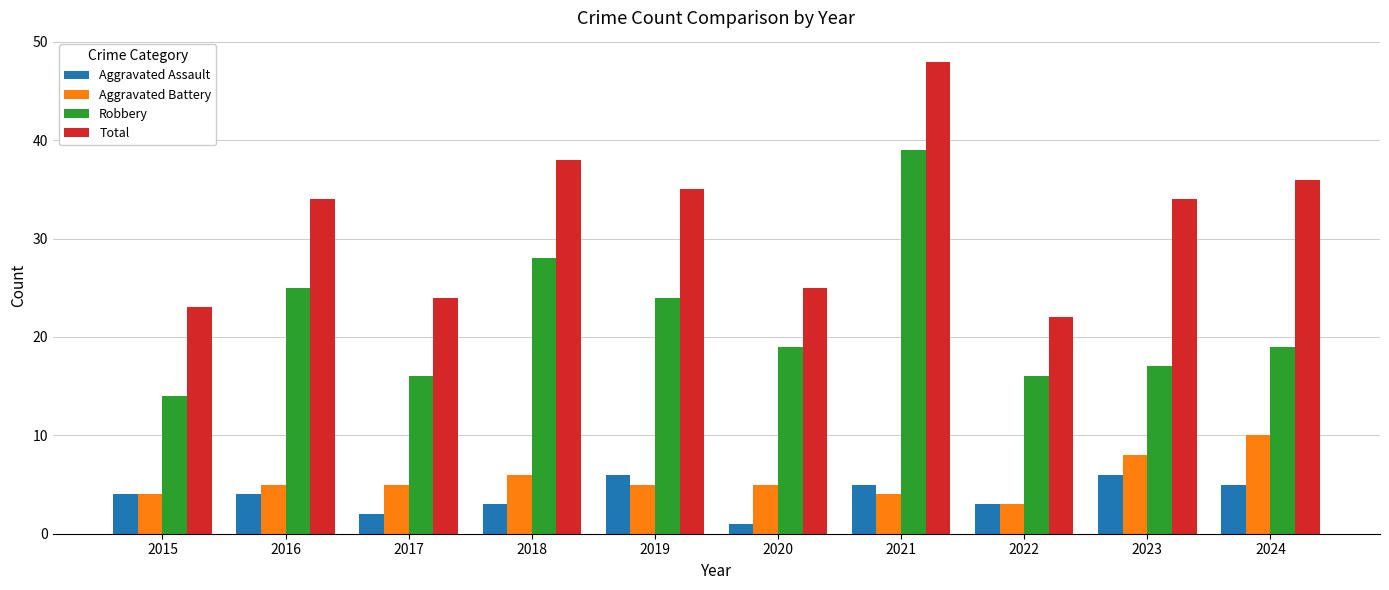

How many bars are there in each group?

4